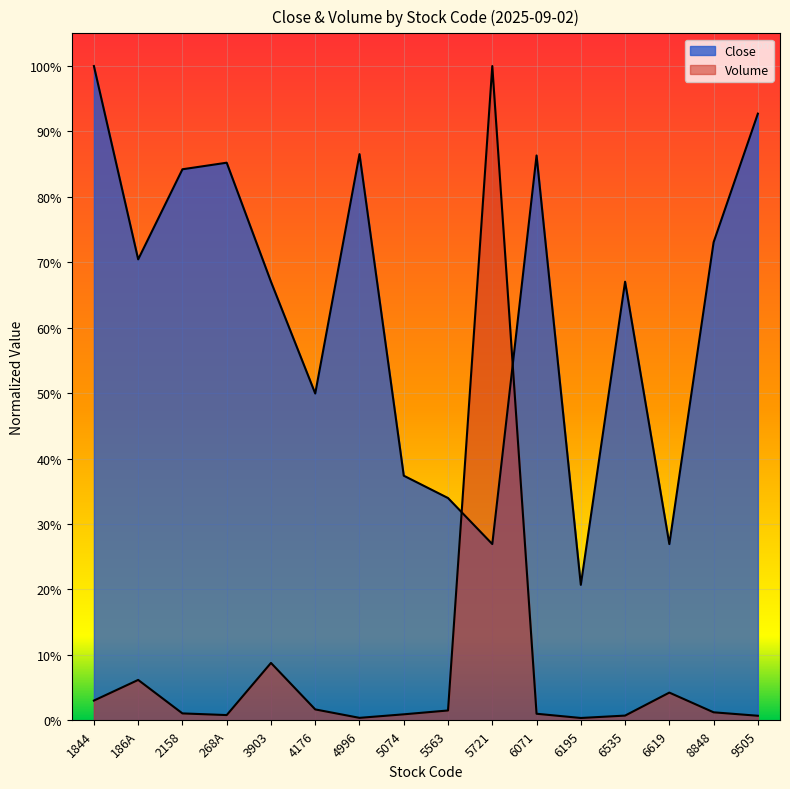

What is the label of the 6th point from the right?

6071